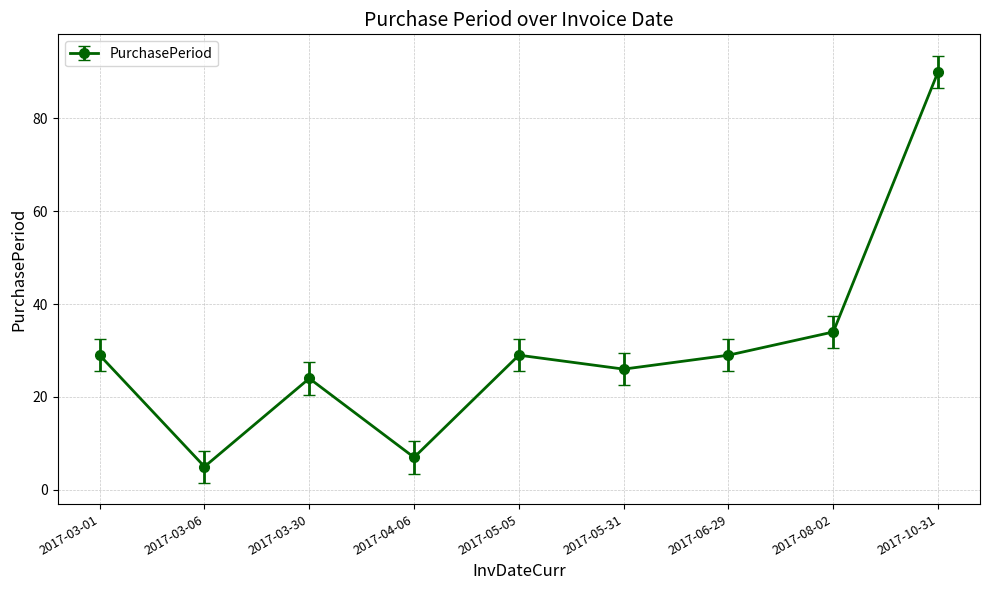

How many values are below 29?

4